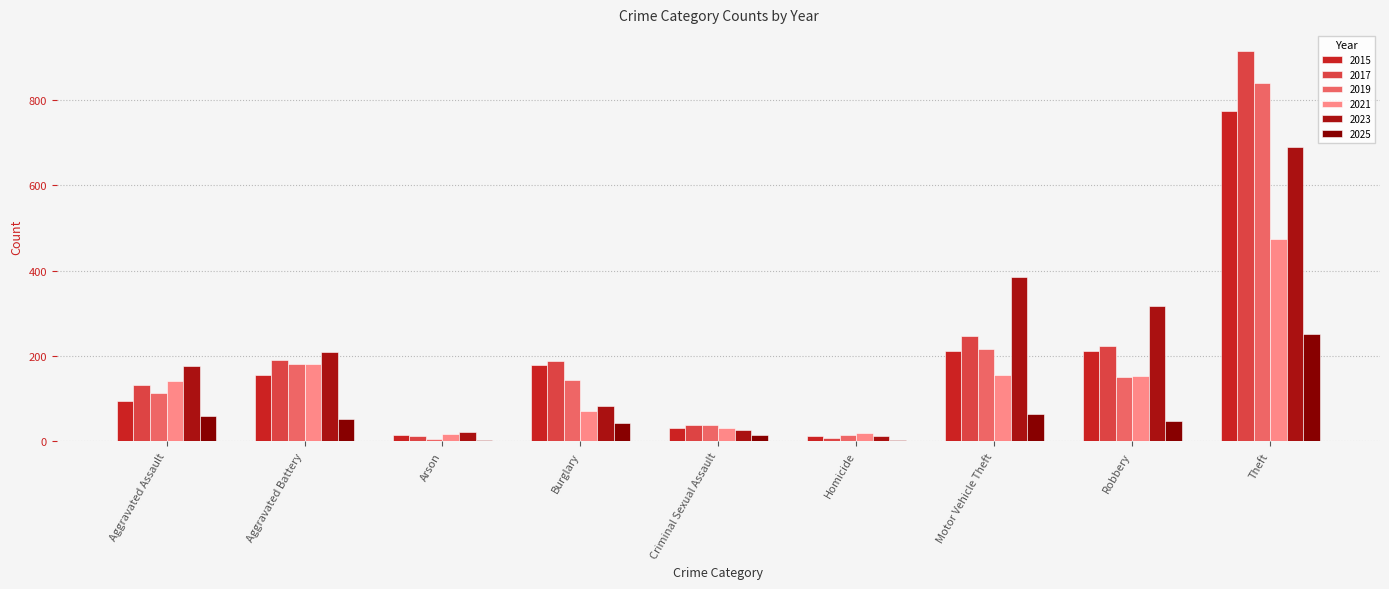

Between Motor Vehicle Theft and Theft, which series saw the biggest shift?

2017